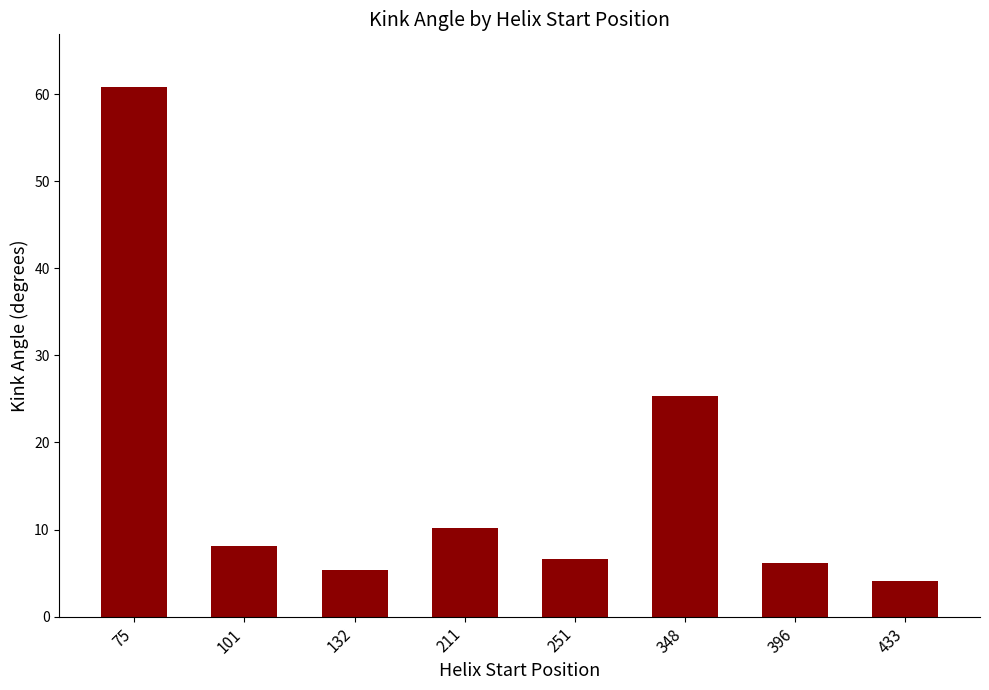

What is the change in value from 132 to 211?

+4.9